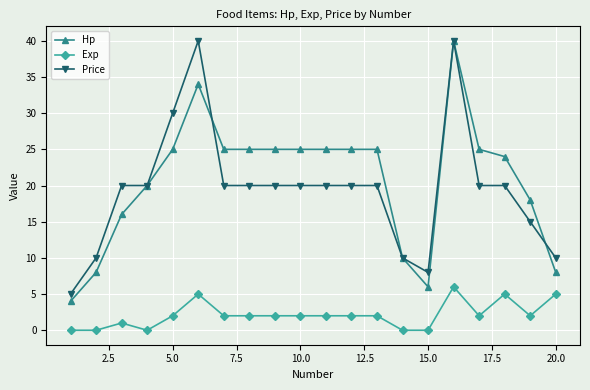

True or false: Exp and Hp intersect in this chart.

False